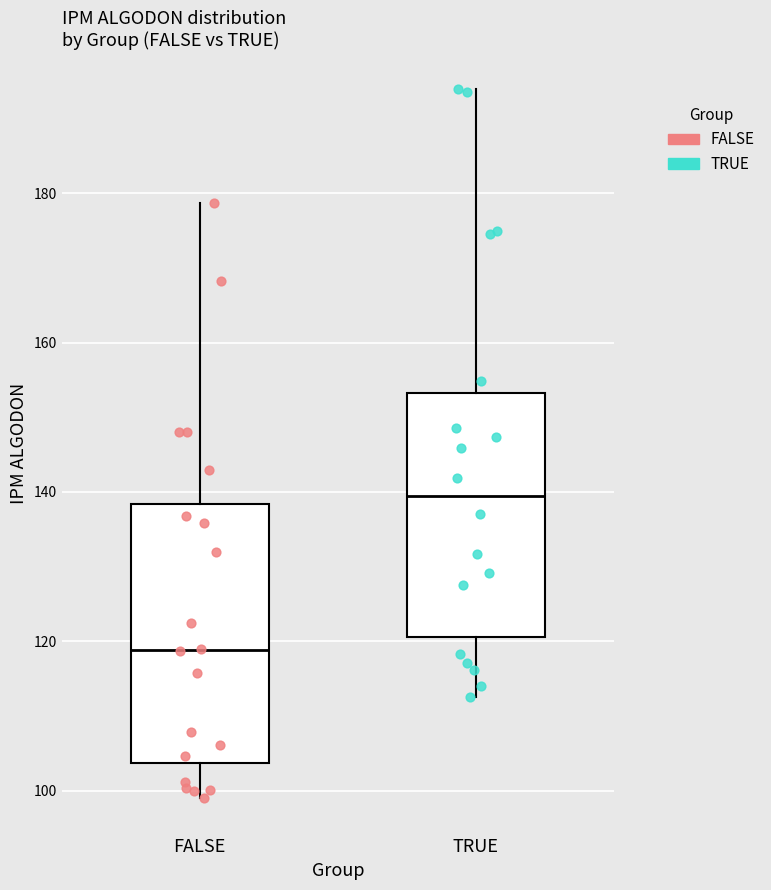

Which box's median line is the lowest?

FALSE